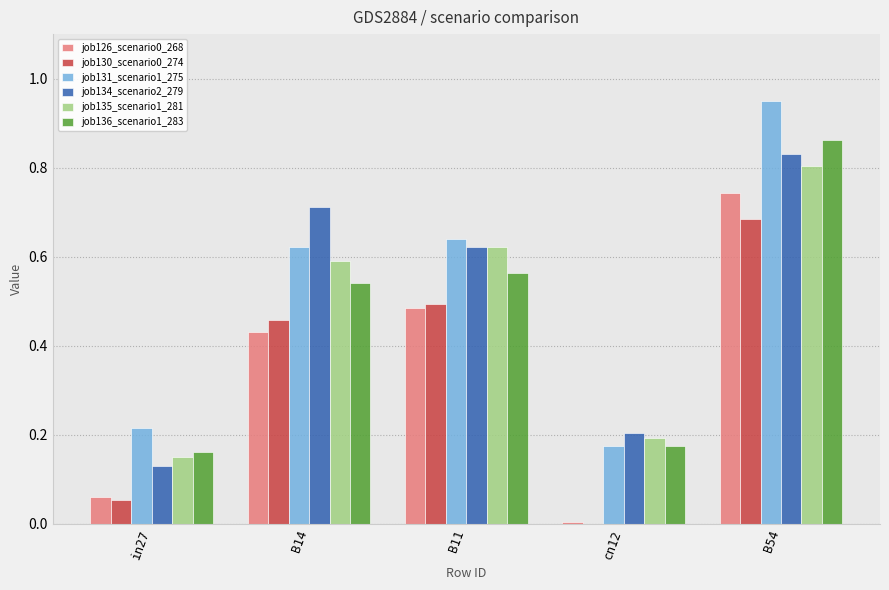

Is the value of job134_scenario2_279 at in27 greater than the value of job126_scenario0_268 at B11?

No